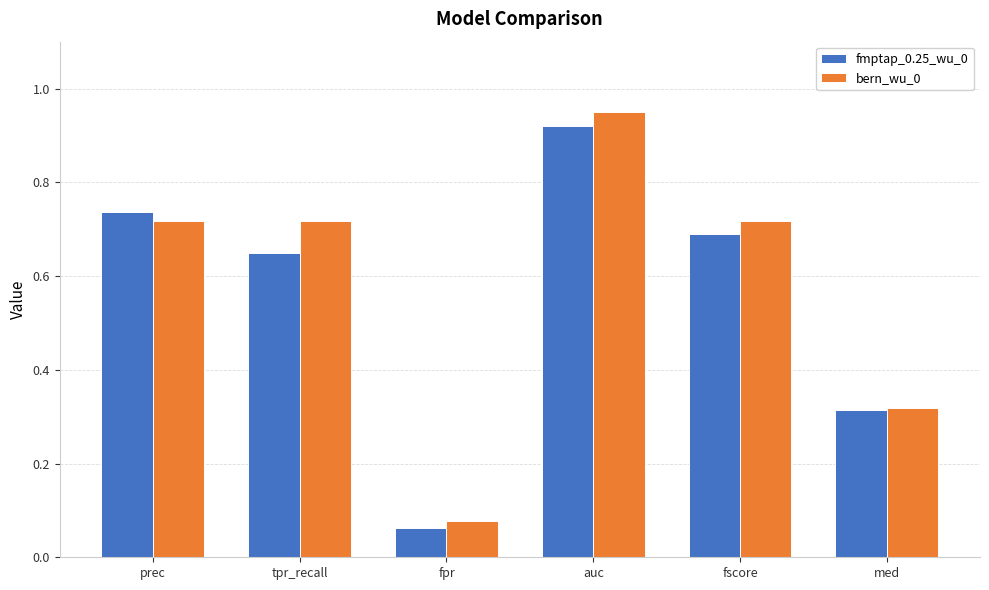

Which series changed the most between tpr_recall and fscore?

fmptap_0.25_wu_0